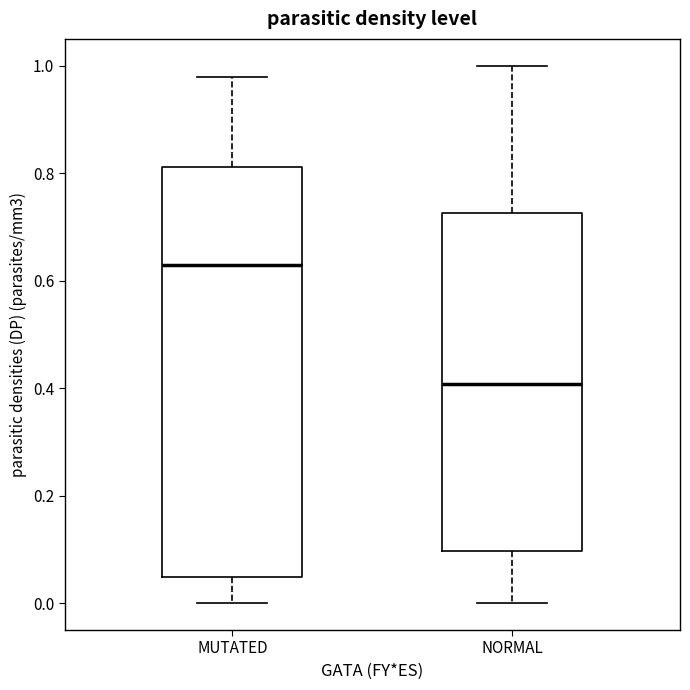

Where is the lower edge of the box for MUTATED on the y-axis? The values are not printed on the chart, so give them approximately, as read against the axis.

0.04